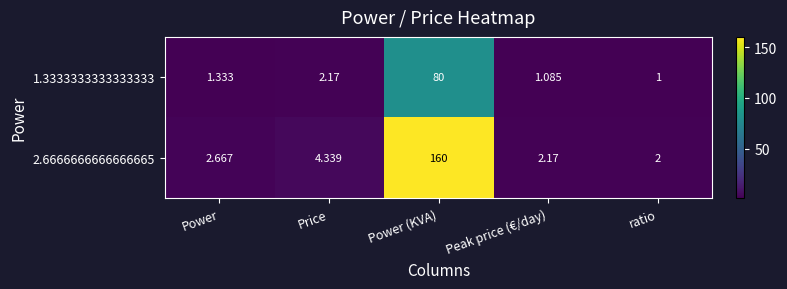

At which category is the sum across all series the highest?

Power (KVA)